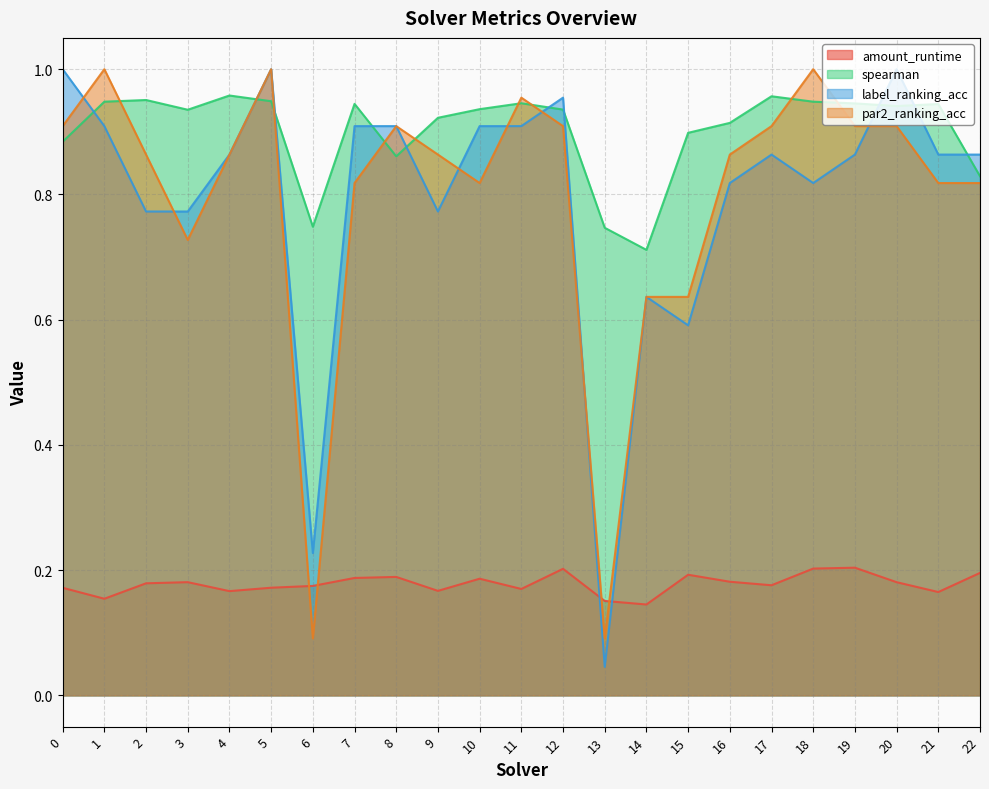

Reading left to right, extract all data points from this chart.

amount_runtime: 0=0.2	1=0.2	2=0.2	3=0.2	4=0.2	5=0.2	6=0.2	7=0.2	8=0.2	9=0.2	10=0.2	11=0.2	12=0.2	13=0.2	14=0.1	15=0.2	16=0.2	17=0.2	18=0.2	19=0.2	20=0.2	21=0.2	22=0.2
spearman: 0=0.9	1=0.9	2=1.0	3=0.9	4=1.0	5=0.9	6=0.7	7=0.9	8=0.9	9=0.9	10=0.9	11=0.9	12=0.9	13=0.7	14=0.7	15=0.9	16=0.9	17=1.0	18=0.9	19=0.9	20=0.9	21=0.9	22=0.8
label_ranking_acc: 0=1.0	1=0.9	2=0.8	3=0.8	4=0.9	5=1.0	6=0.2	7=0.9	8=0.9	9=0.8	10=0.9	11=0.9	12=1.0	13=0.0	14=0.6	15=0.6	16=0.8	17=0.9	18=0.8	19=0.9	20=1.0	21=0.9	22=0.9
par2_ranking_acc: 0=0.9	1=1.0	2=0.9	3=0.7	4=0.9	5=1.0	6=0.1	7=0.8	8=0.9	9=0.9	10=0.8	11=1.0	12=0.9	13=0.1	14=0.6	15=0.6	16=0.9	17=0.9	18=1.0	19=0.9	20=0.9	21=0.8	22=0.8